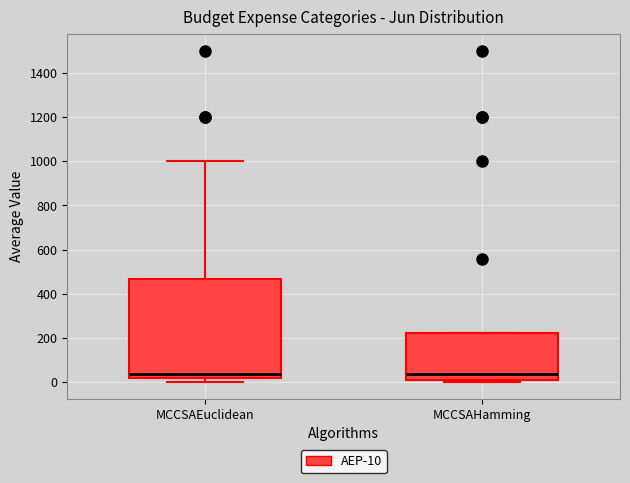

Reading left to right, transcribe this box plot: for each box, give where its median line is, the range the box spans, and where its two whiskers end, as read against the y-axis. The values are not printed on the chart, so give them approximately, as read against the axis.

MCCSAEuclidean: median 40, box 20 to 460, whiskers 0 to 1000
MCCSAHamming: median 40, box 20 to 220, whiskers 0 to 220